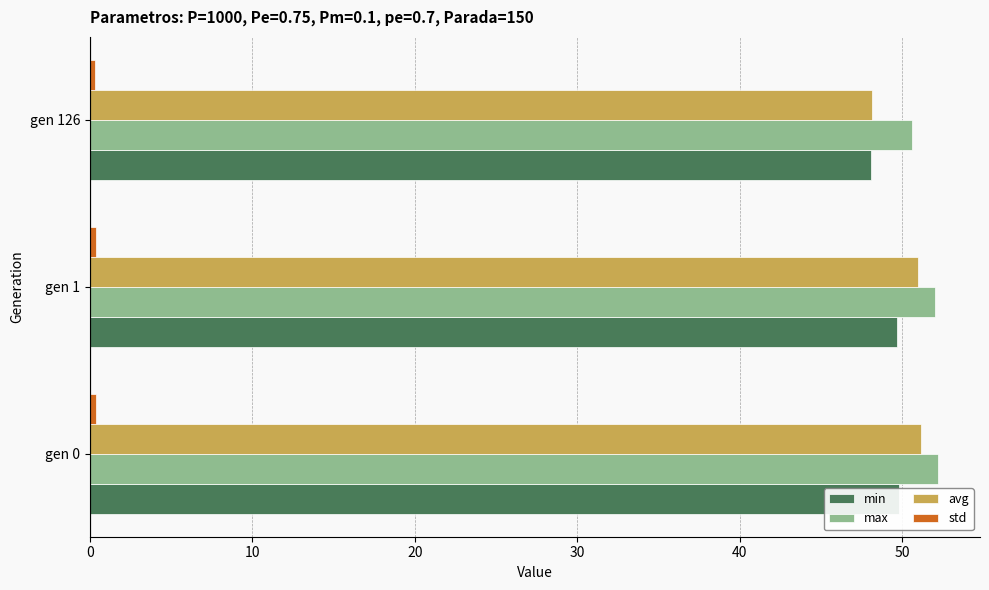

Read the min value at gen 126.

48.1